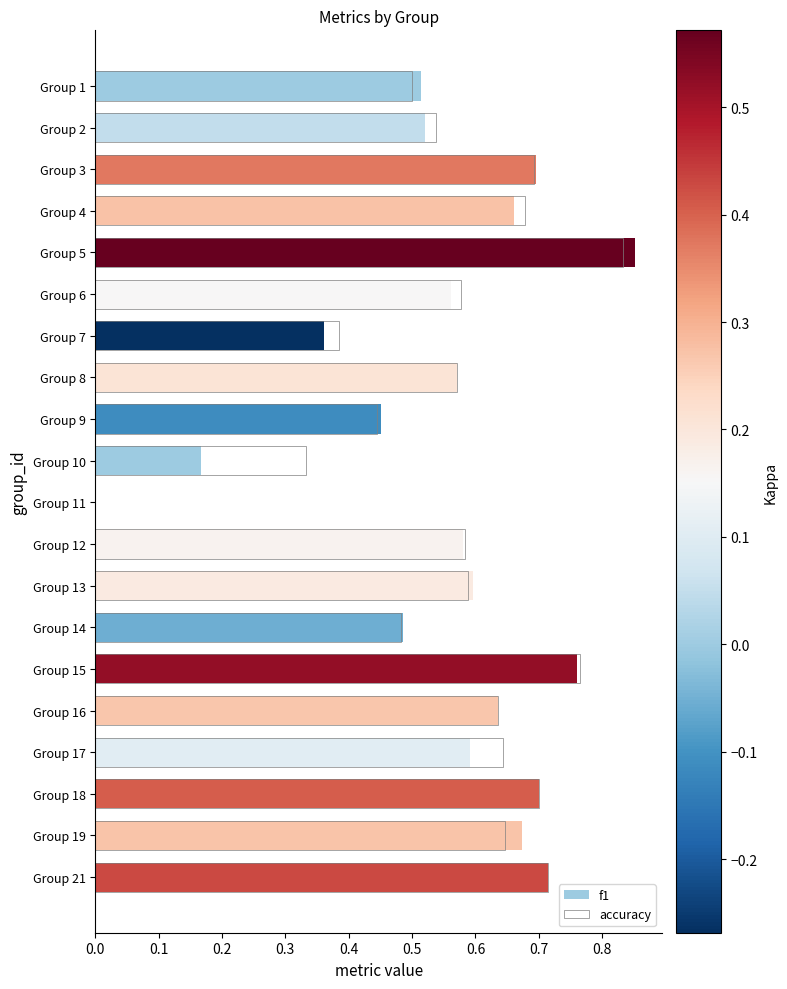

Reading left to right, what are all the values shown in this chart?

f1: 0.5	0.5	0.7	0.7	0.9	0.6	0.4	0.6	0.5	0.2	0.0	0.6	0.6	0.5	0.8	0.6	0.6	0.7	0.7	0.7
accuracy: 0.5	0.5	0.7	0.7	0.8	0.6	0.4	0.6	0.4	0.3	0.0	0.6	0.6	0.5	0.8	0.6	0.6	0.7	0.6	0.7